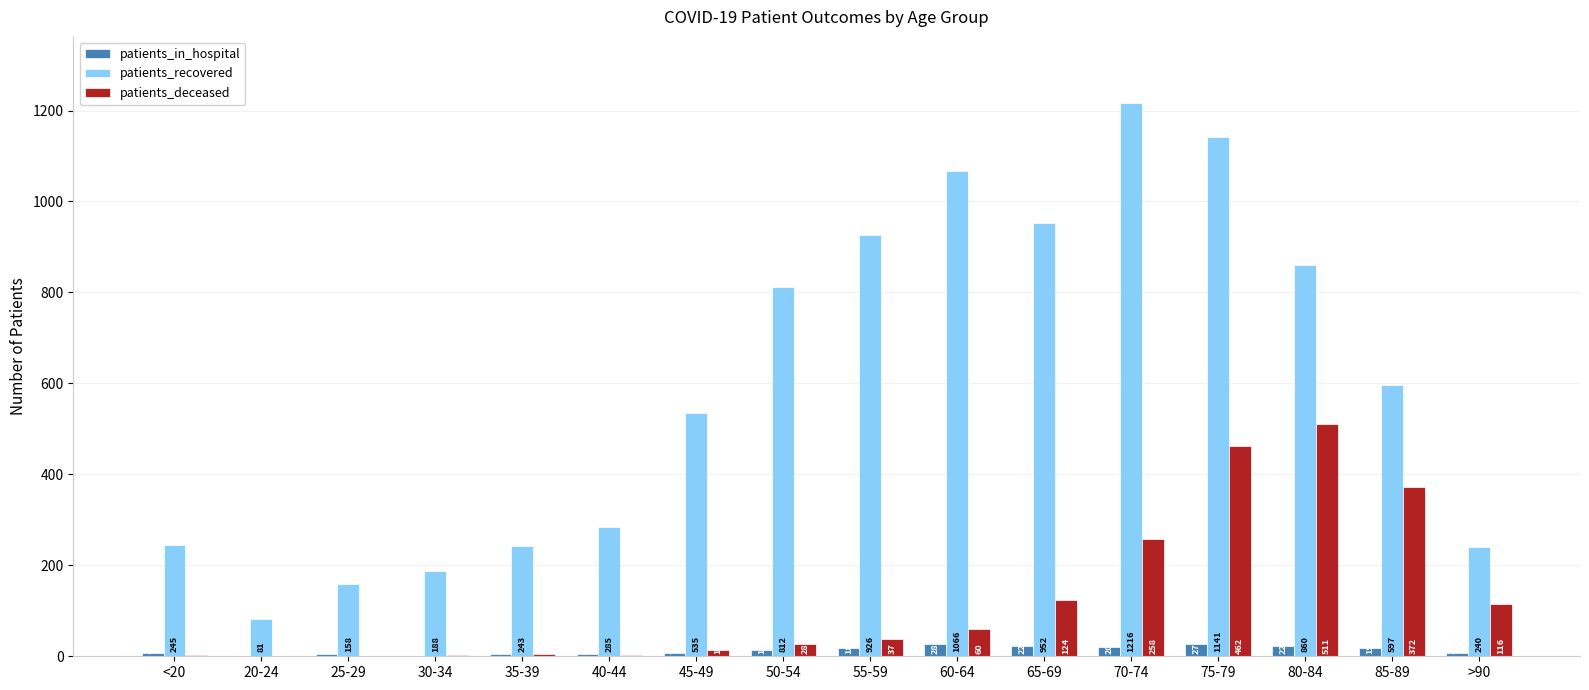

What is the maximum value shown in the chart?

1216